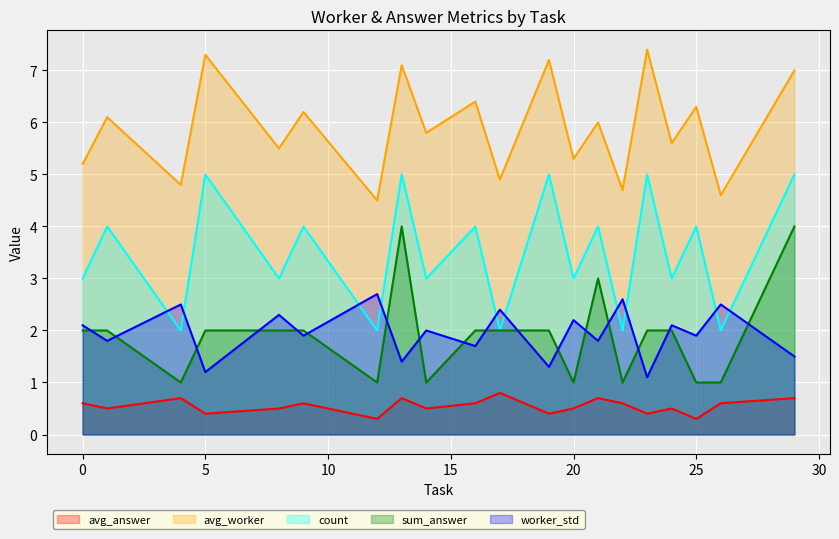

Which category has the highest value in the sum_answer series?

13